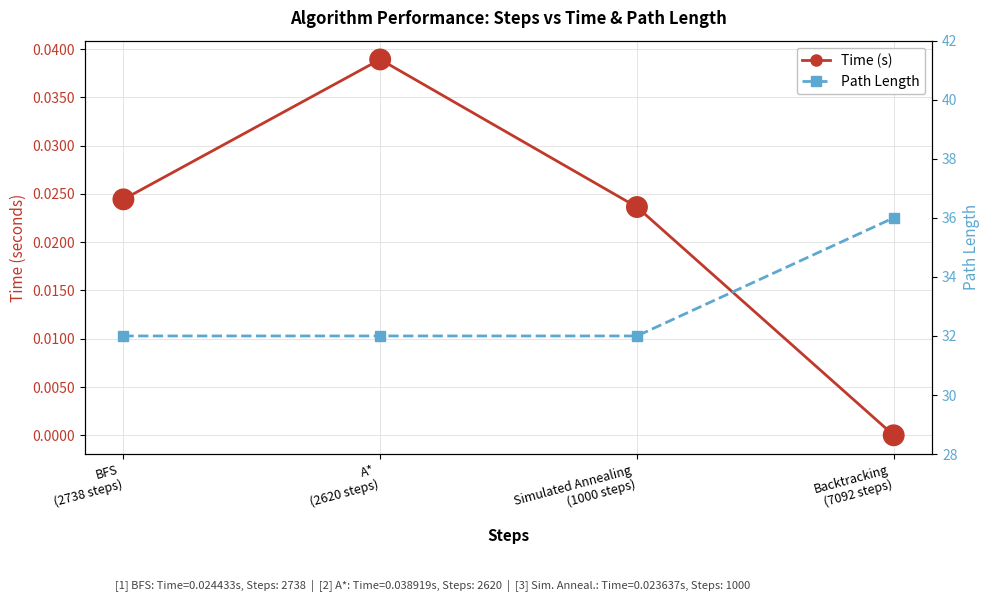

What are all the series names shown in the legend?

Time (s), Path Length